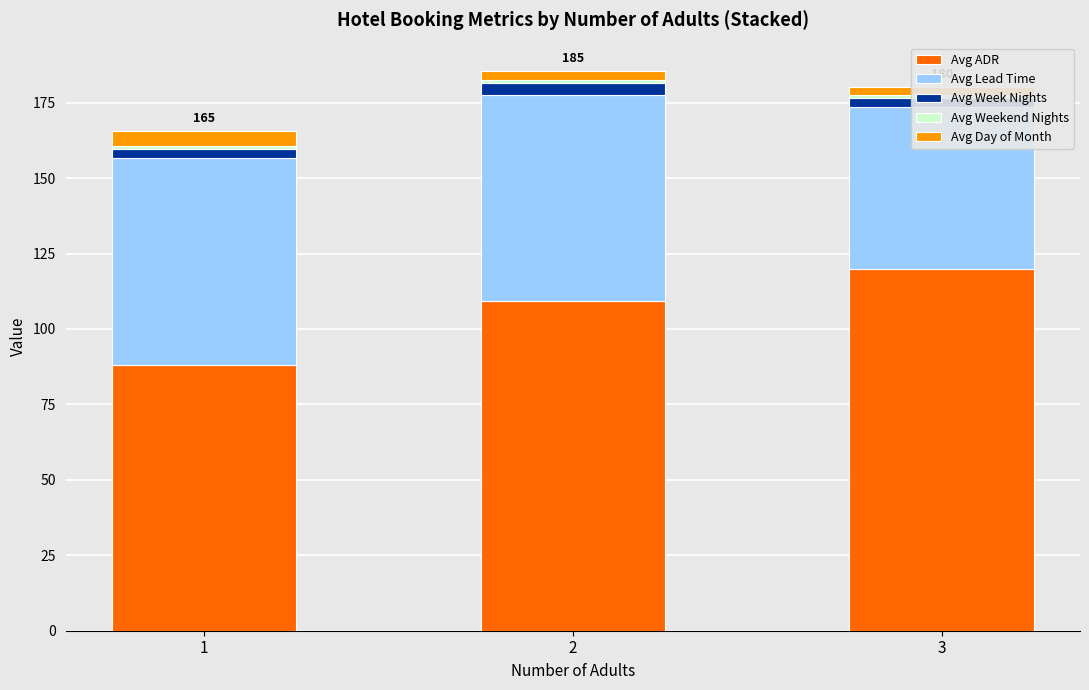

What is the difference between the highest and lowest values at 1?

87.0